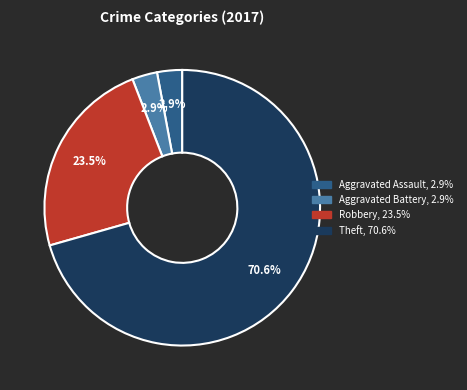

Is there a majority slice in this chart?

Yes